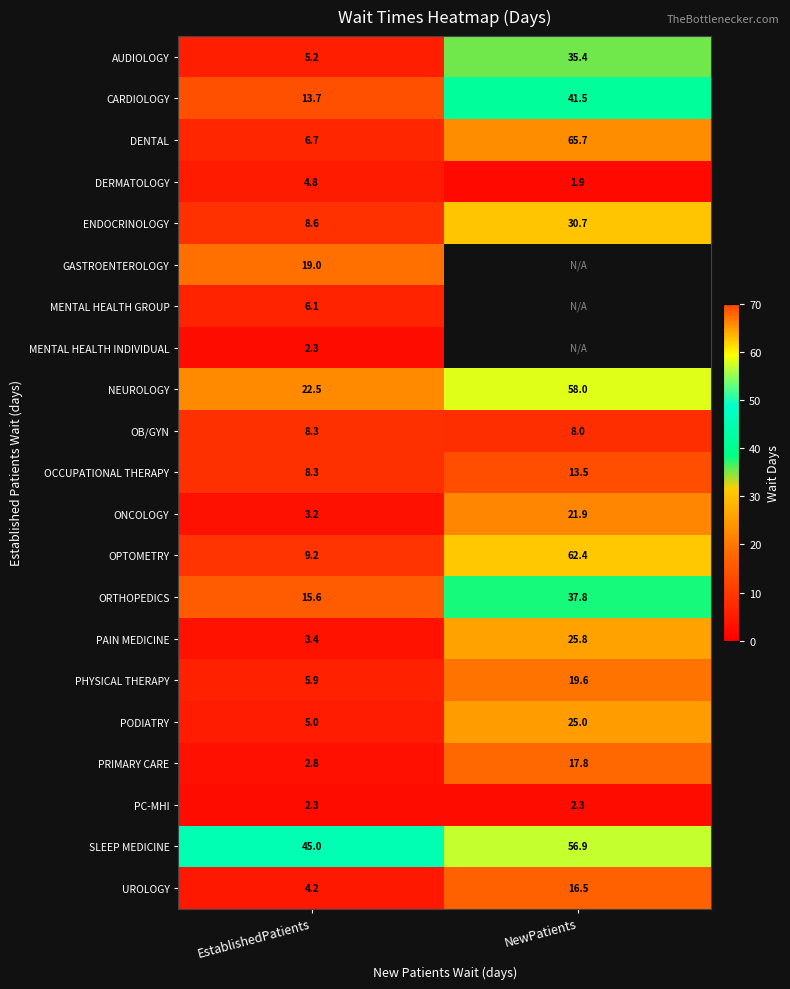

Which label corresponds to the smallest value in the chart?

NewPatients